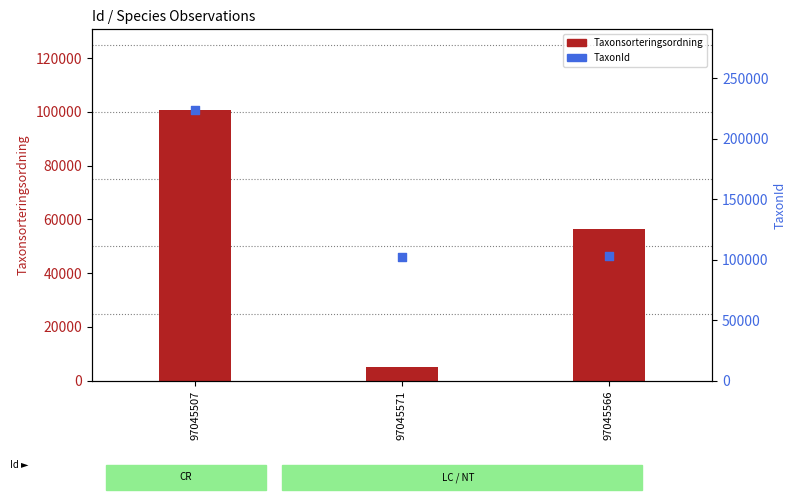

Which series has the widest spread of Y values?

TaxonId